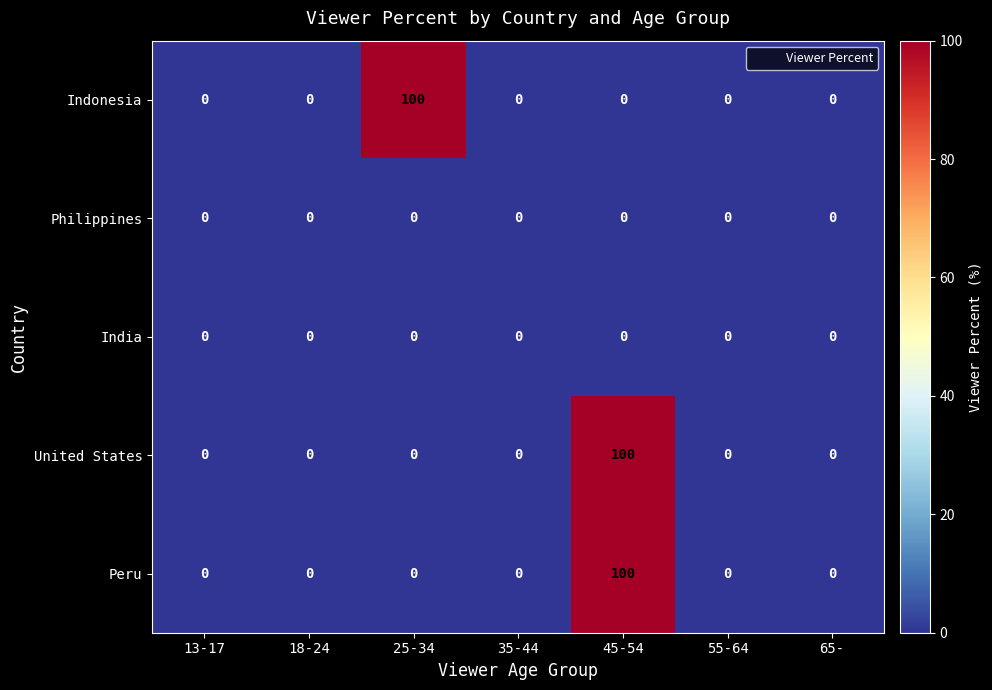

What is the difference between the highest and lowest values at 45-54?

100